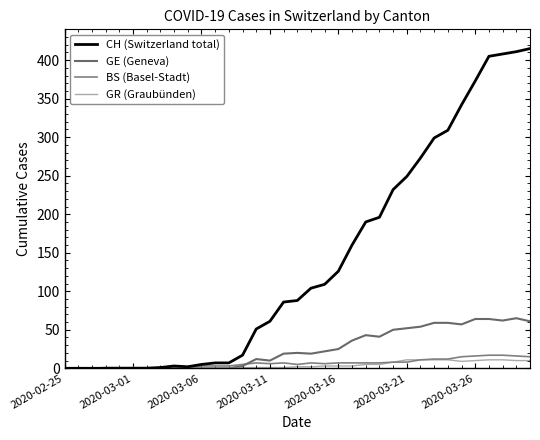

True or false: BS (Basel-Stadt) has more than 2 points higher than both neighbors.

True